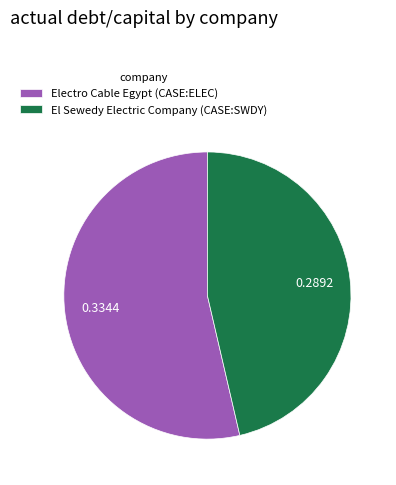

Which slice represents more than half of the pie?

Electro Cable Egypt (CASE:ELEC)